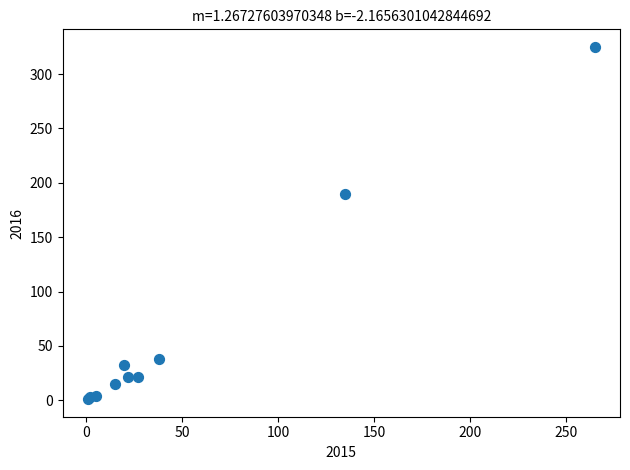

What Y value in the scatter plot is closest to 163?

190